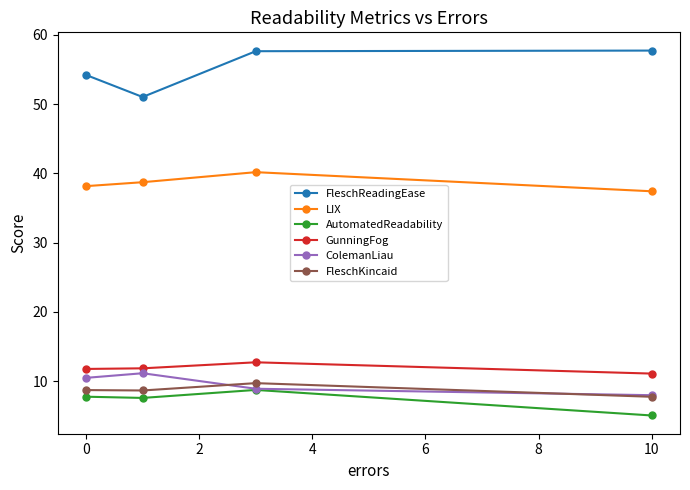

Which series has the largest total across all categories?

FleschReadingEase